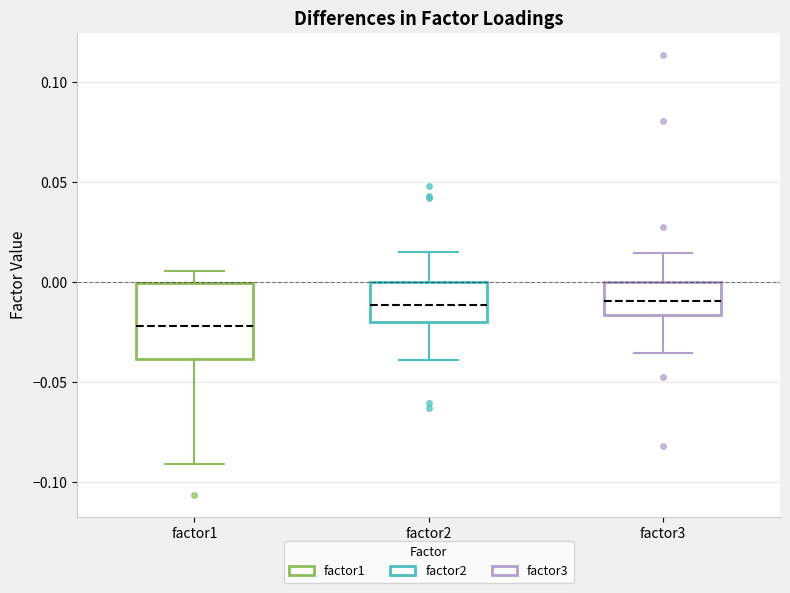

Where does the lower whisker of the box for factor1 end on the y-axis? The values are not printed on the chart, so give them approximately, as read against the axis.

-0.090